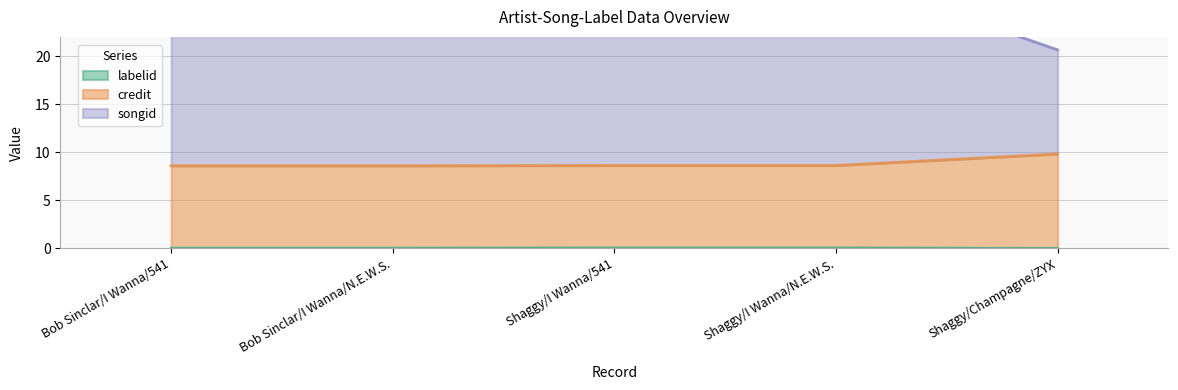

How many distinct data groups are displayed?

3